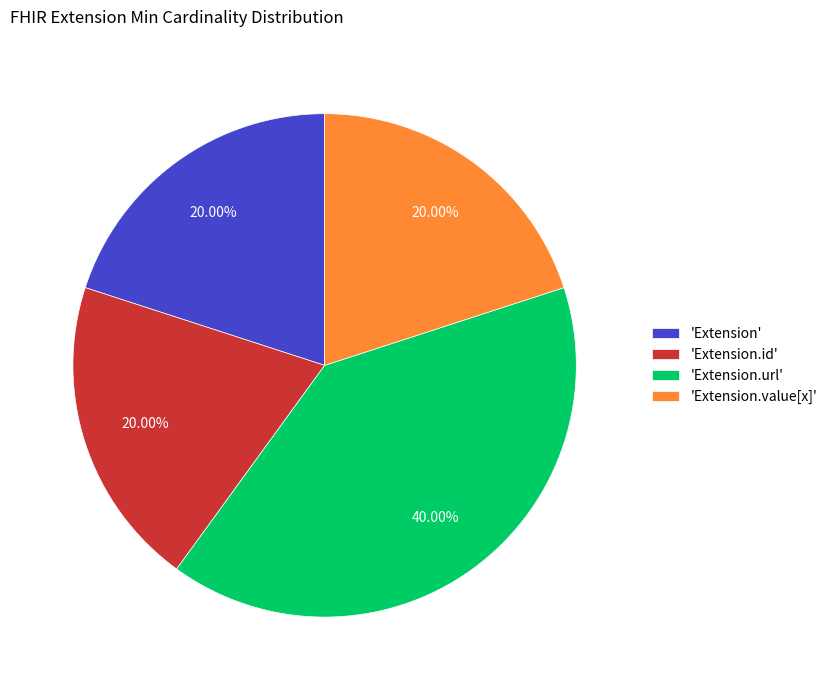

Which category has the biggest portion of the pie?

'Extension.url'